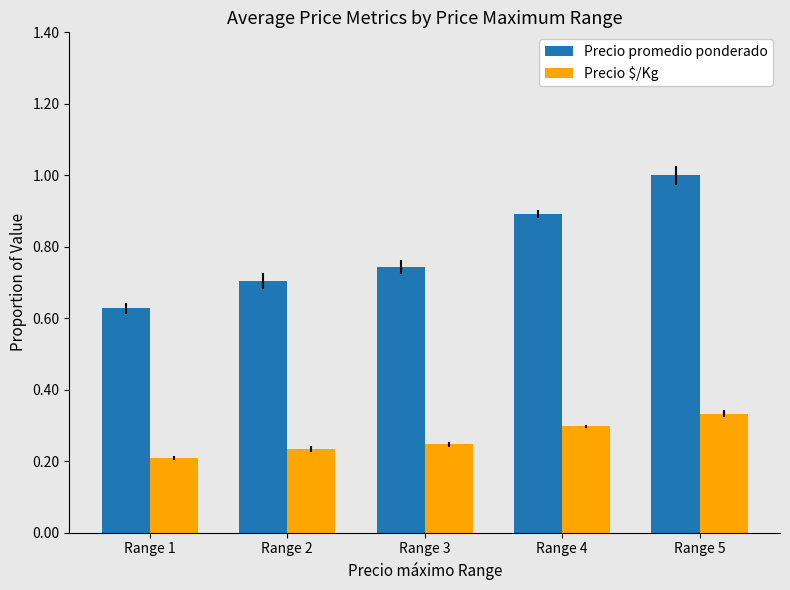

What is the difference between the maximum and minimum values in the Precio promedio ponderado series?

0.4